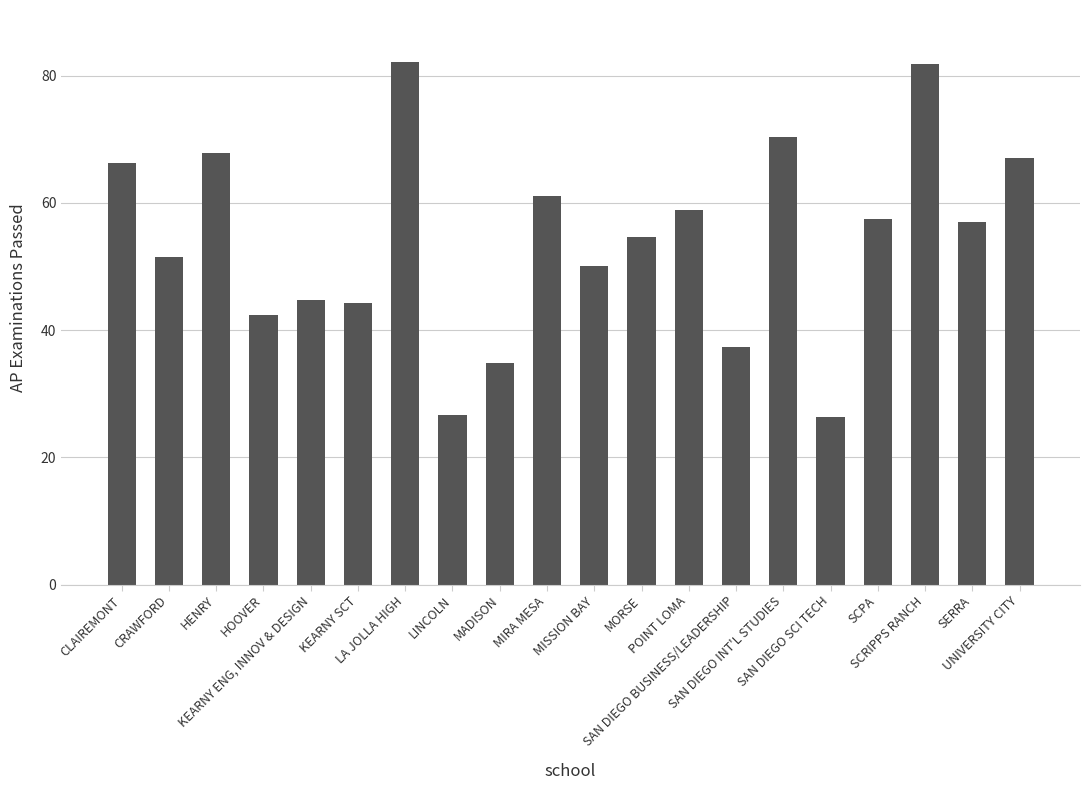

What is the average value?

54.1